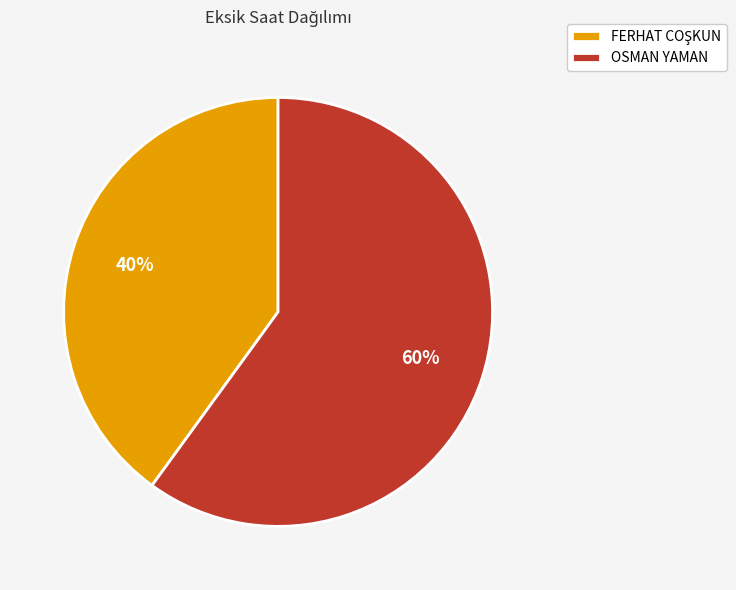

Does OSMAN YAMAN account for over 50% of the chart?

Yes